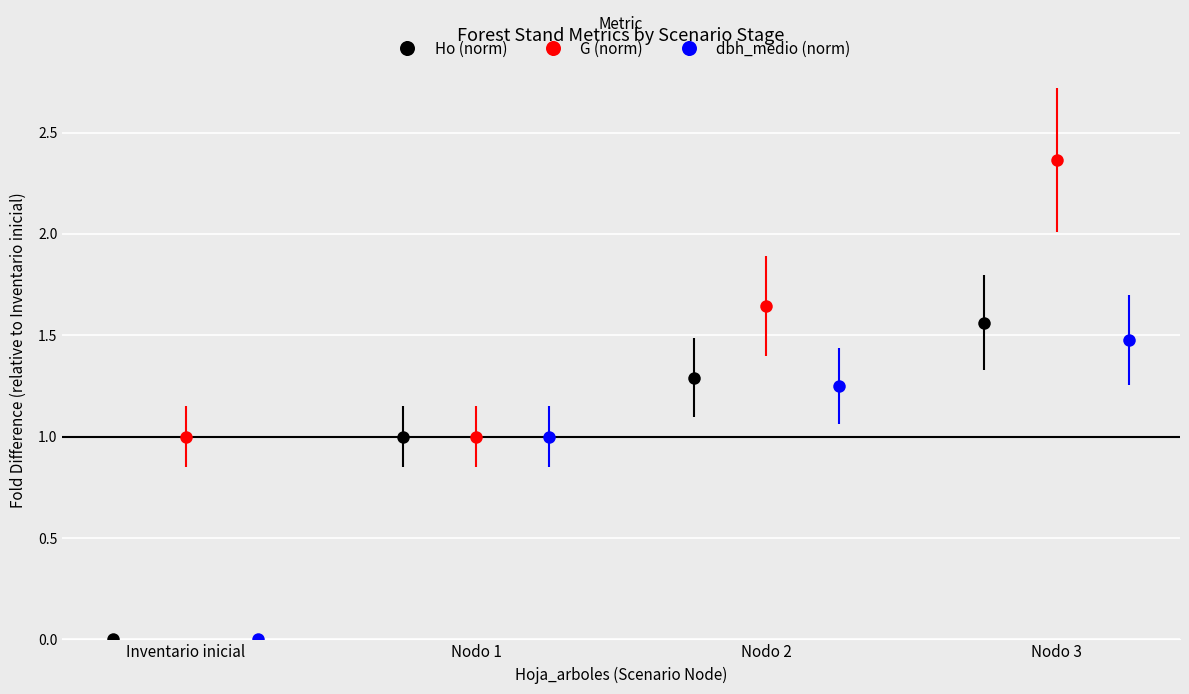

True or false: Ho (norm) has more than 0 points higher than both neighbors.

False